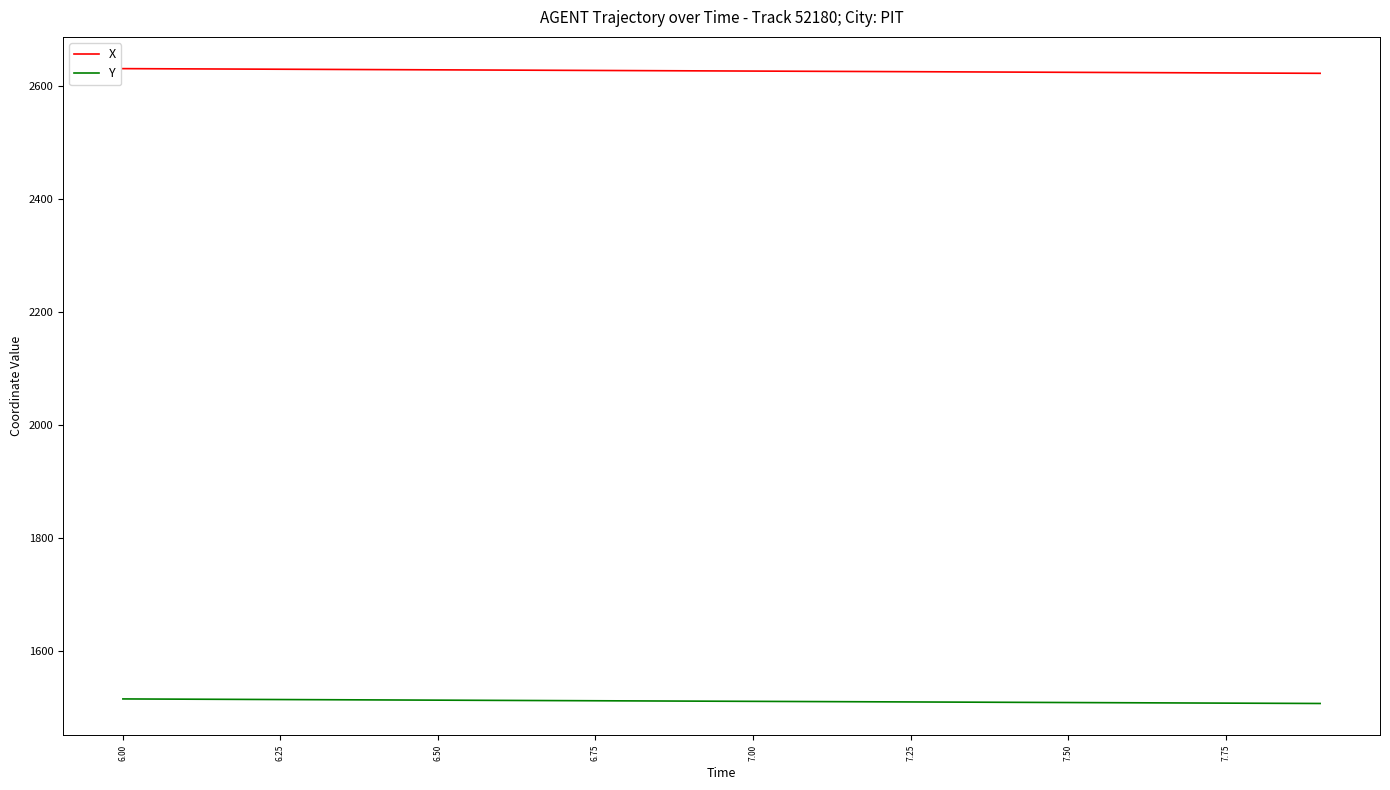

What are all the series names shown in the legend?

X, Y